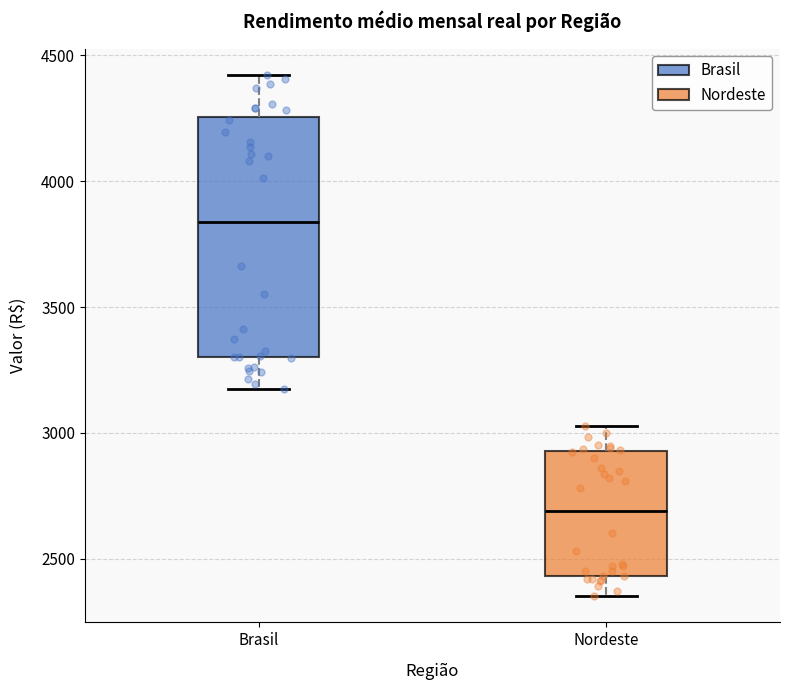

Reading left to right, read every box against the y-axis: the position of its median line, the range the box covers, and the ends of its whiskers. The values are not printed on the chart, so give them approximately, as read against the axis.

Brasil: median 3850, box 3300 to 4250, whiskers 3200 to 4400
Nordeste: median 2700, box 2450 to 2950, whiskers 2350 to 3050